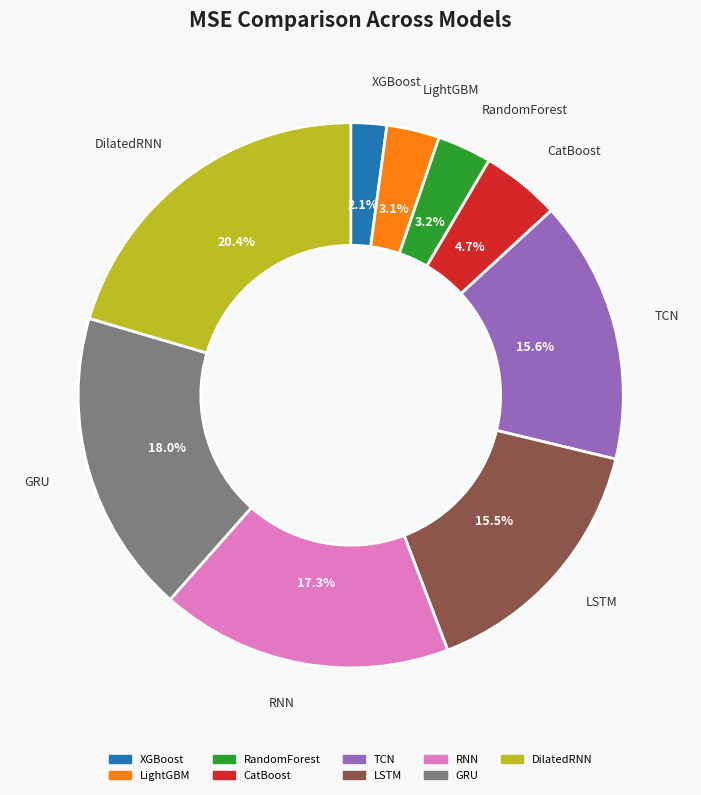

Which slice is the largest?

DilatedRNN